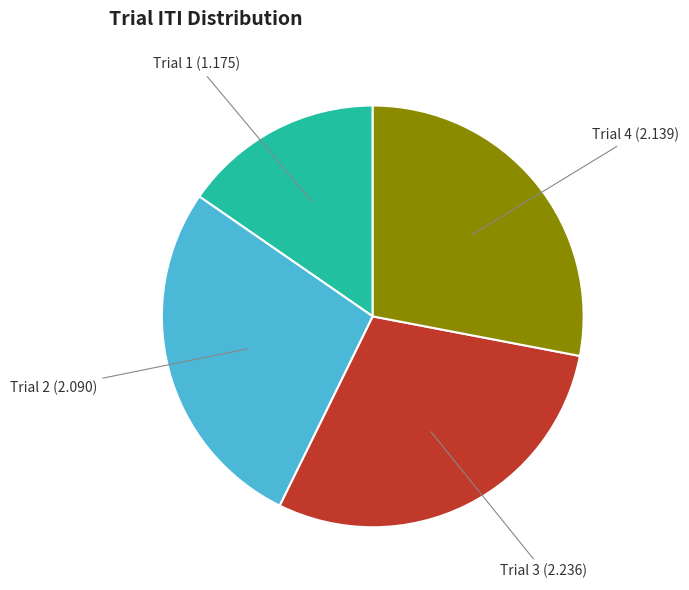

Is there a majority slice in this chart?

No